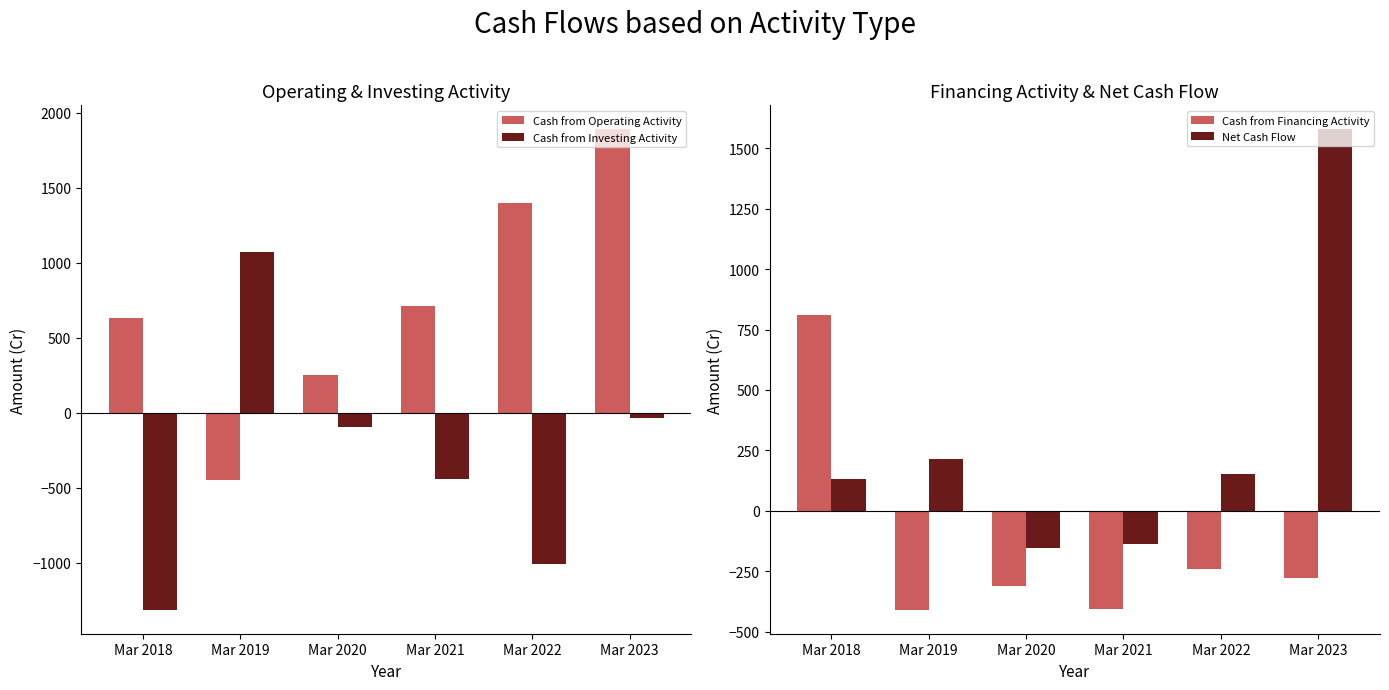

Between Mar 2019 and Mar 2020, which is larger?

Mar 2020